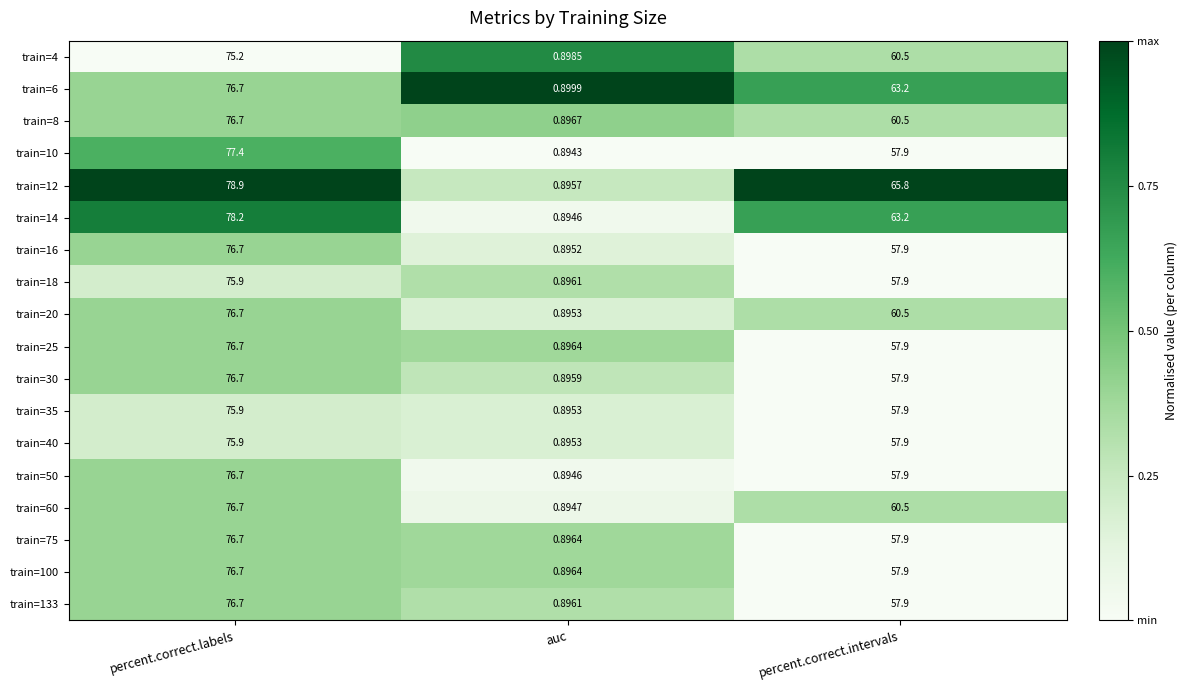

At which label does train=16 first exceed 57?

percent.correct.labels